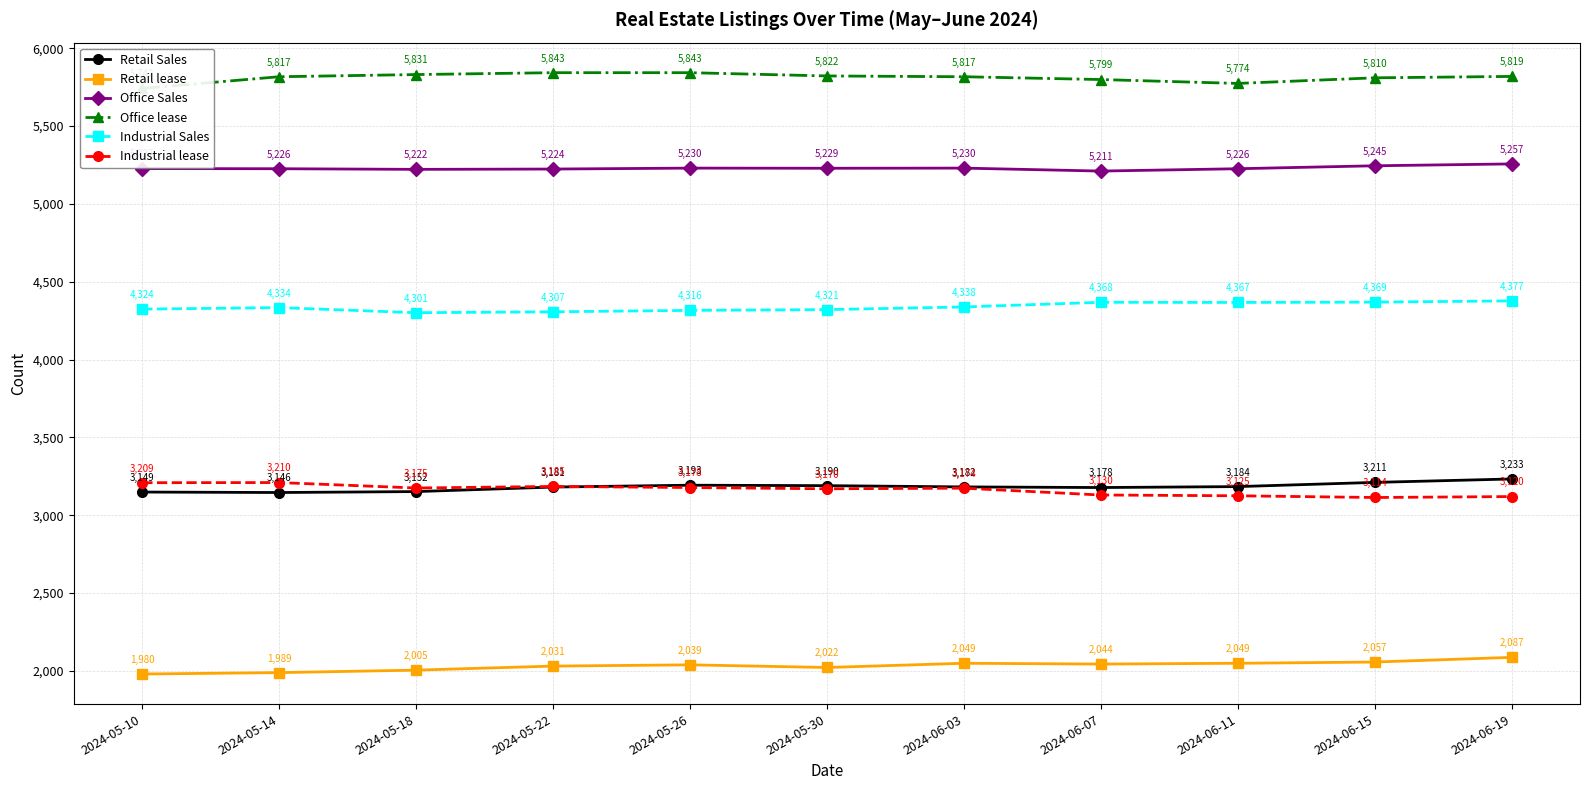

What is the difference between the Retail lease values at 2024-05-26 and 2024-05-22?

8